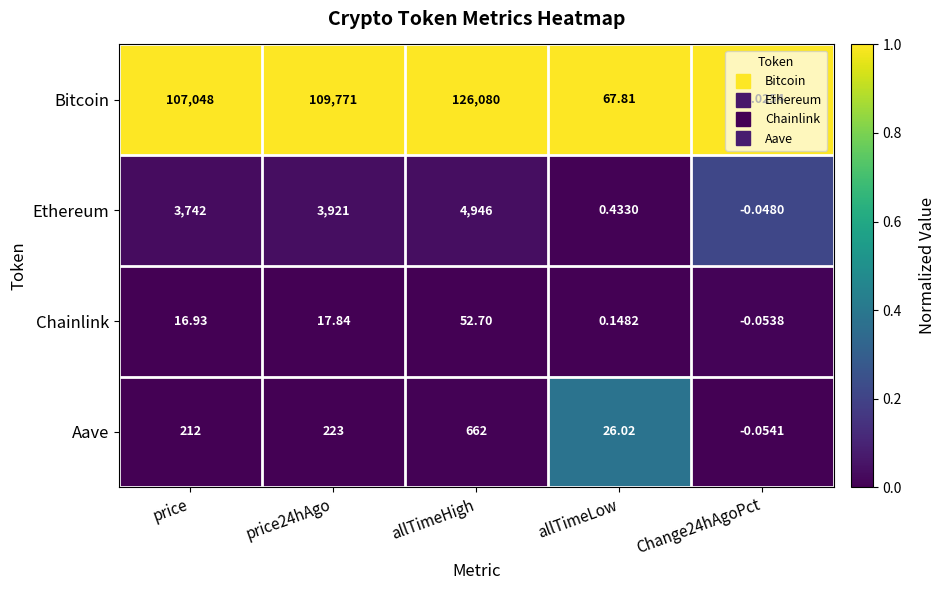

Which series has the widest spread of values?

Bitcoin